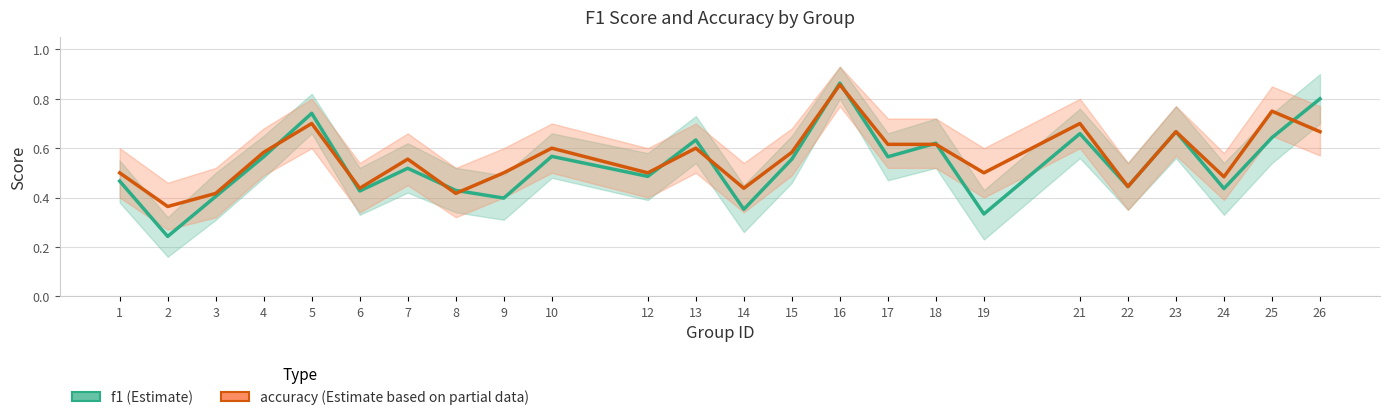

Is this an area chart (filled region under the line)?

No